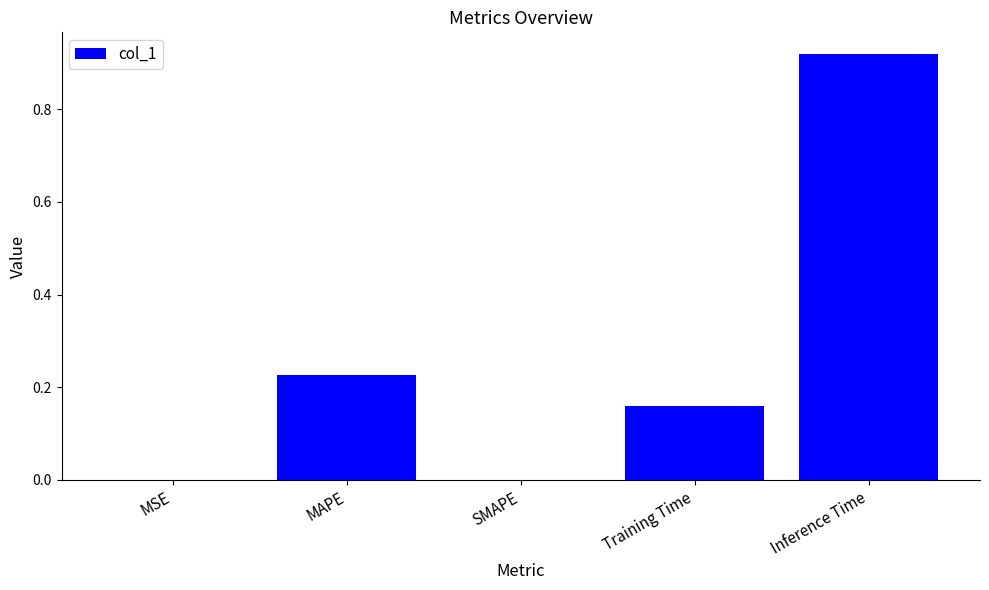

What is the change in value from MAPE to Training Time?

-0.1